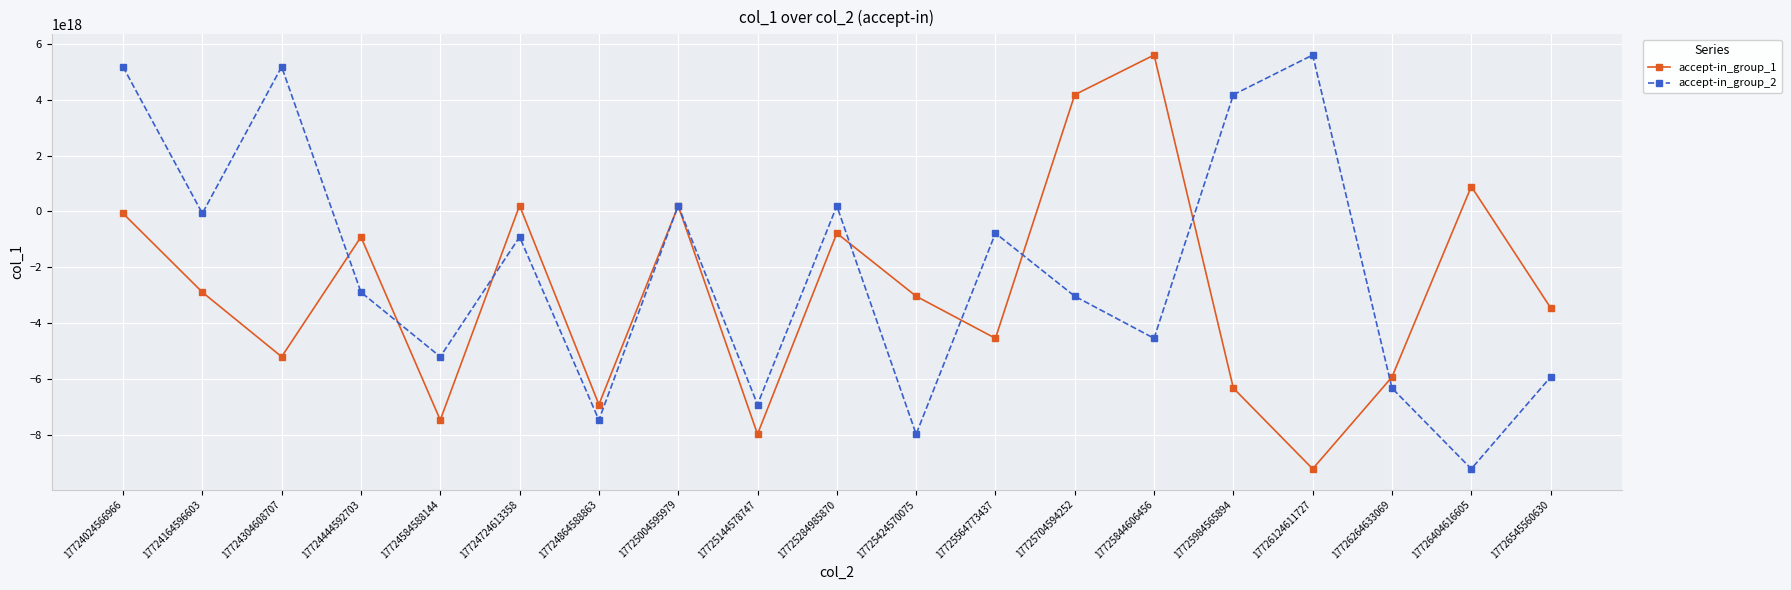

At which category is the sum across all series the highest?

17724024566966